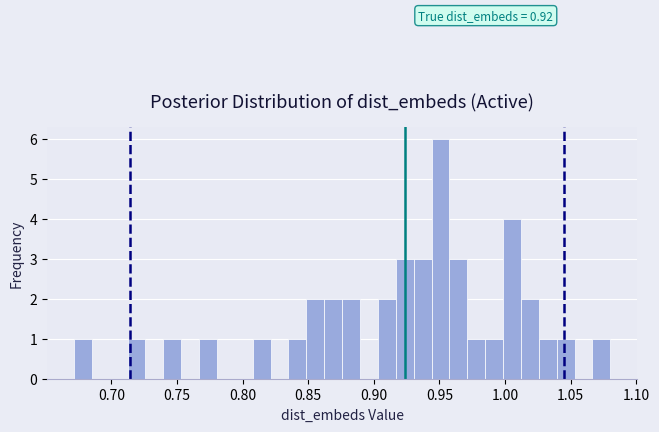

Around what value on the x-axis is the tallest bar? Give the approximate position of its centre, as read against the axis.

0.950